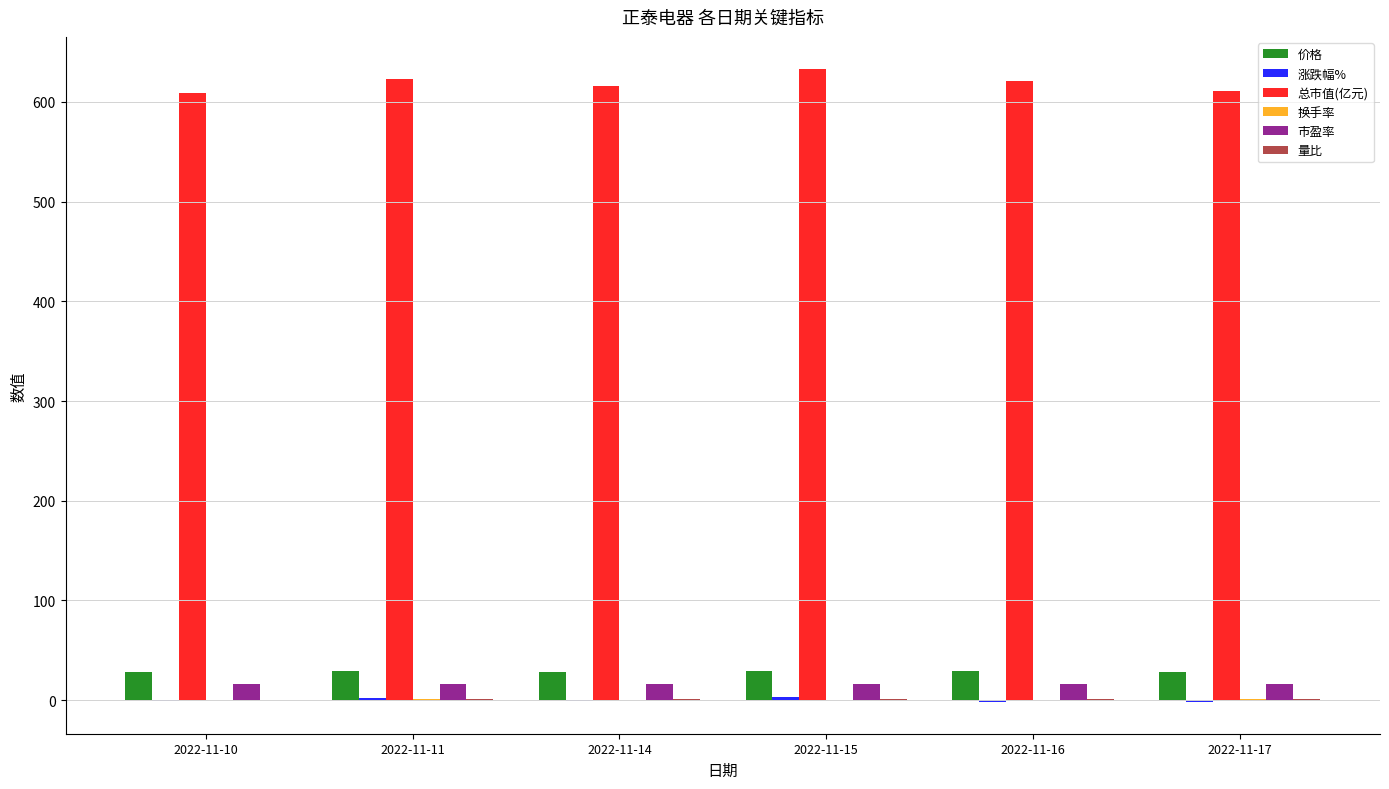

Which series has the largest total across all categories?

总市值(亿元)